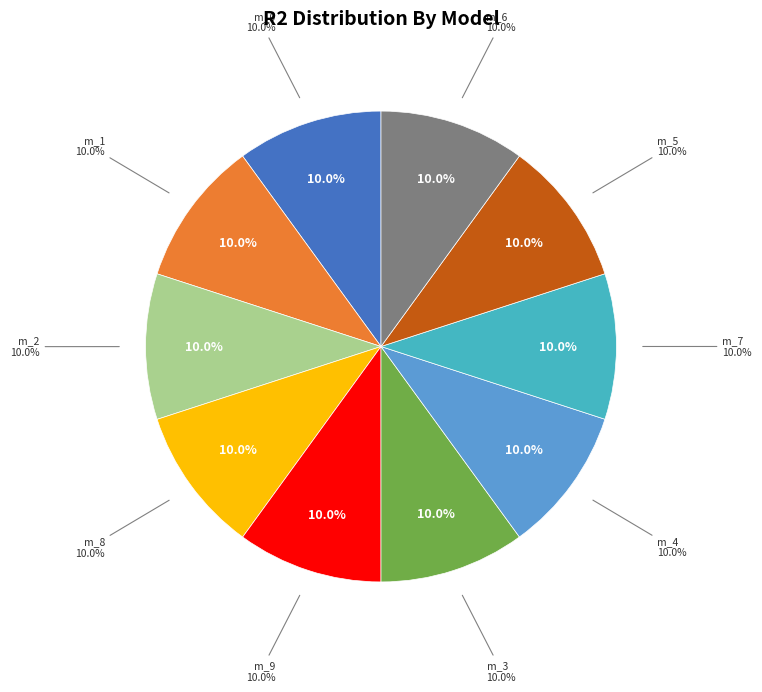

To the nearest percent, what is the average slice percentage?

10%